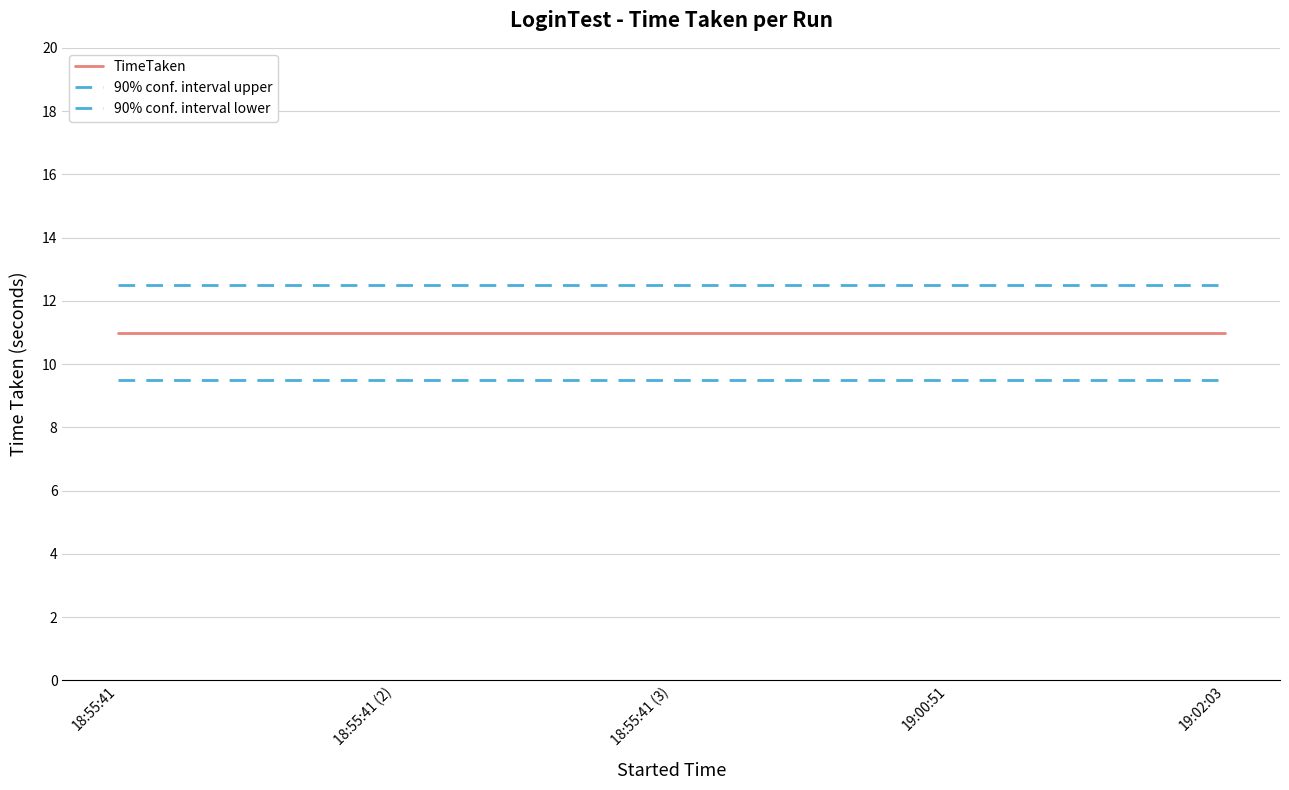

Reading left to right, extract all data points from this chart.

TimeTaken: 11.0	11.0	11.0	11.0	11.0
90% conf. interval upper: 12.5	12.5	12.5	12.5	12.5
90% conf. interval lower: 9.5	9.5	9.5	9.5	9.5